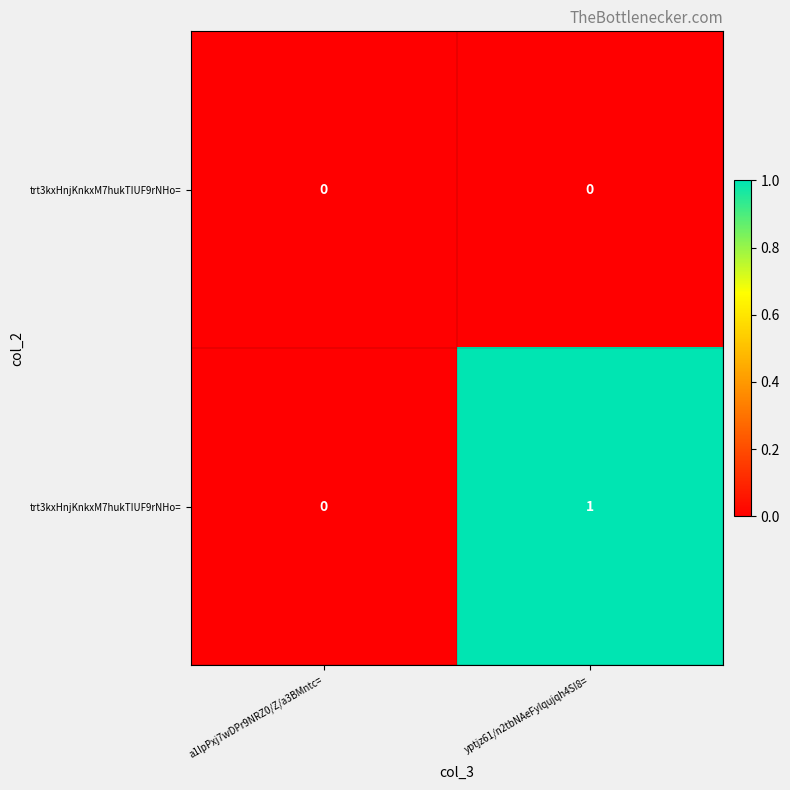

Count the row_1 values in the range 0 to 1.

2